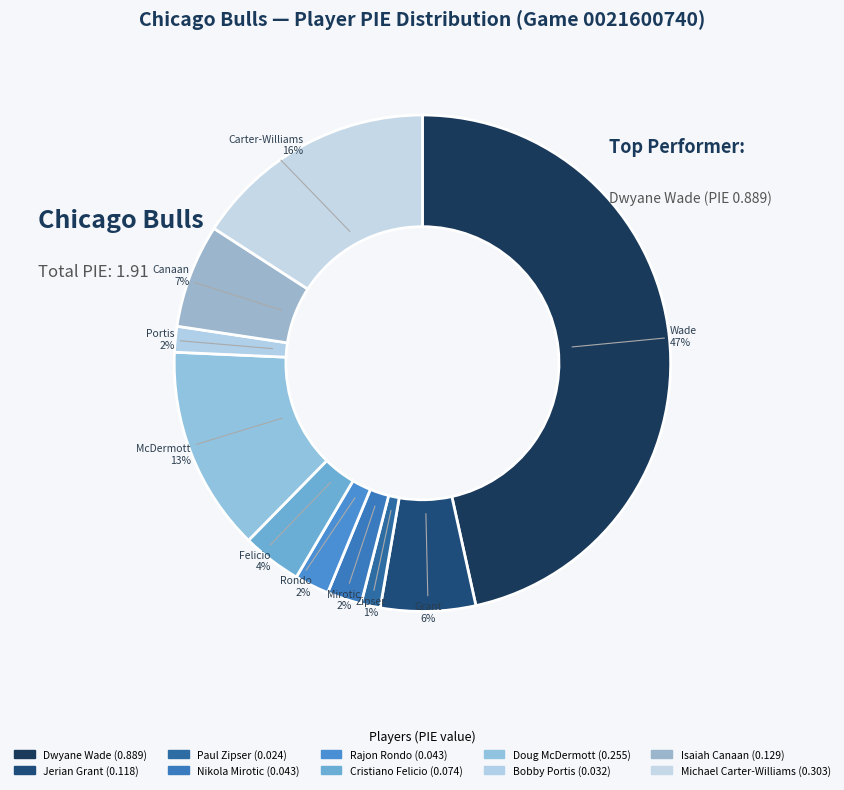

How many segments does this pie chart have?

10